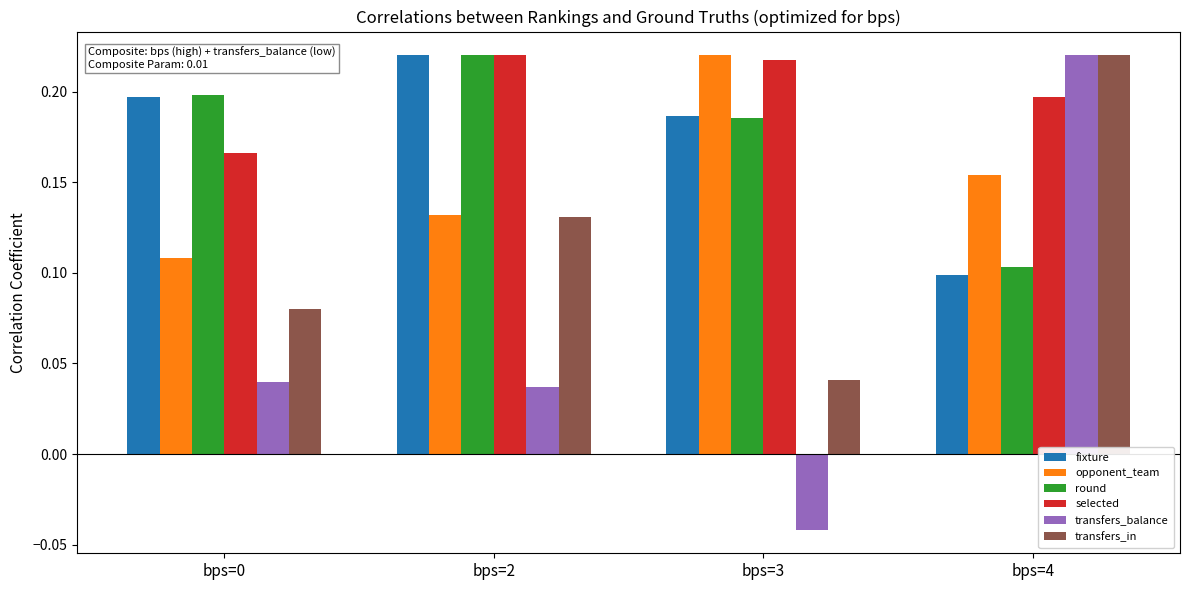

Which series changed the most between bps=0 and bps=2?

selected